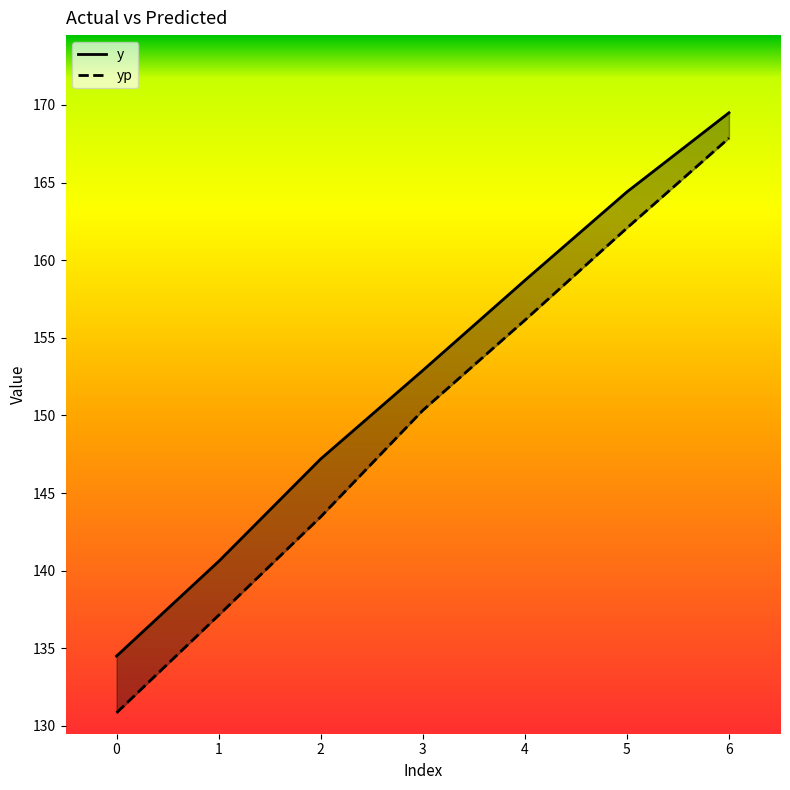

What are all the series names shown in the legend?

y, yp